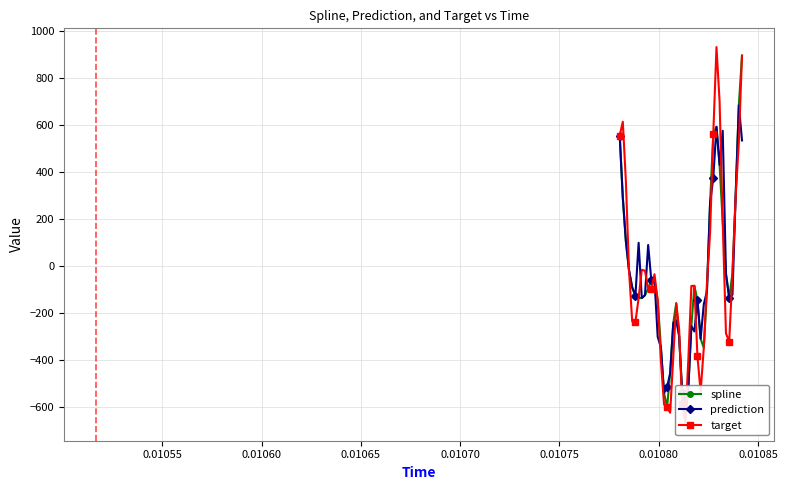

Reading left to right, transcribe all the data shown in this chart.

spline: 553.9	289.8	105.4	-18.7	-92.0	-126.5	-137.4	-137.0	-125.1	-98.0	-61.9	-60.3	-147.7	-347.3	-541.5	-600.8	-456.7	-243.2	-159.4	-299.3	-537.1	-664.1	-521.2	-256.5	-85.1	-146.2	-310.0	-348.3	-107.9	265.3	559.0	590.6	429.2	186.9	-34.9	-135.8	-32.7	300.1	682.5	893.5
prediction: 553.9	289.8	105.4	-18.7	-92.0	-126.5	97.8	-137.0	-125.1	88.4	-61.9	-60.3	-301.9	-347.3	-541.5	-516.0	-456.7	-243.2	-232.3	-299.3	-537.1	-577.0	-521.2	-256.5	-279.1	-146.2	-310.0	-163.6	-107.9	265.3	374.2	590.6	429.2	574.1	-34.9	-135.8	-123.2	300.1	682.5	533.0
target: 553.9	612.3	361.2	-18.7	-236.4	-238.7	-137.4	-16.9	-20.8	-98.0	-100.5	-35.9	-147.7	-405.1	-589.7	-600.8	-624.7	-387.2	-159.4	-270.4	-588.1	-664.1	-401.6	-85.7	-85.1	-385.2	-535.7	-348.3	-73.3	138.6	559.0	929.9	699.4	186.9	-287.3	-323.7	-32.7	292.8	525.3	893.5